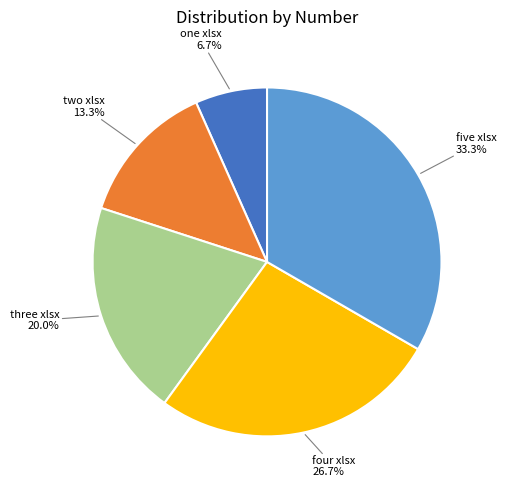

Is there a majority slice in this chart?

No